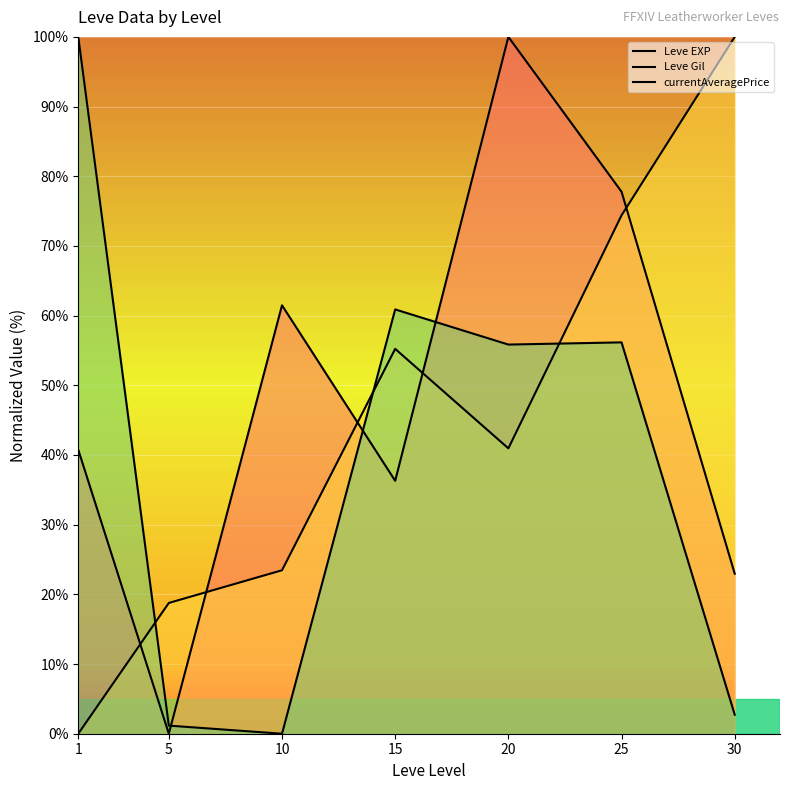

What is the average value of the Leve EXP series?

48.5